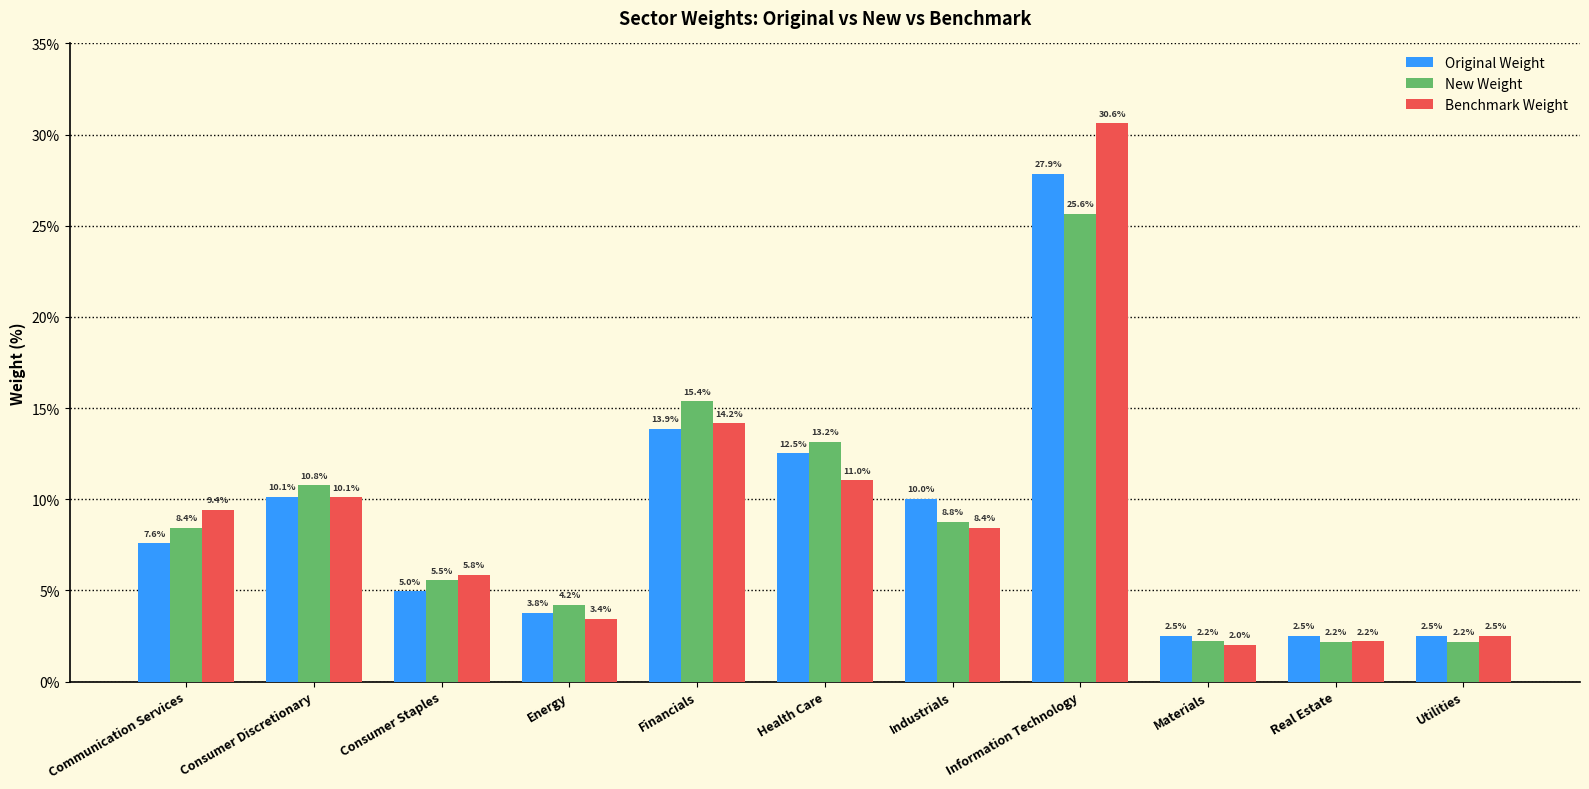

Rank the categories by Benchmark Weight value from highest to lowest.

Information Technology, Financials, Health Care, Consumer Discretionary, Communication Services, Industrials, Consumer Staples, Energy, Utilities, Real Estate, Materials